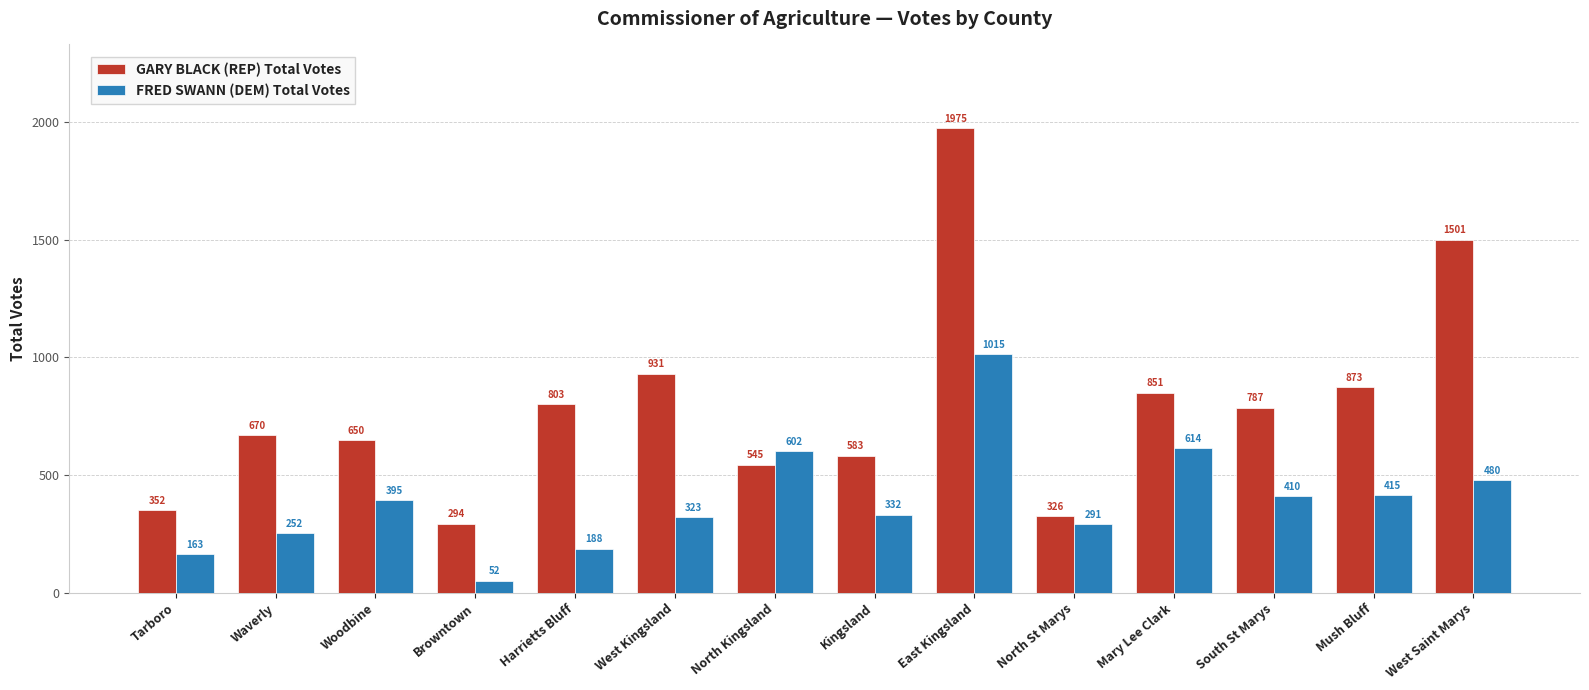

How many distinct data groups are displayed?

2